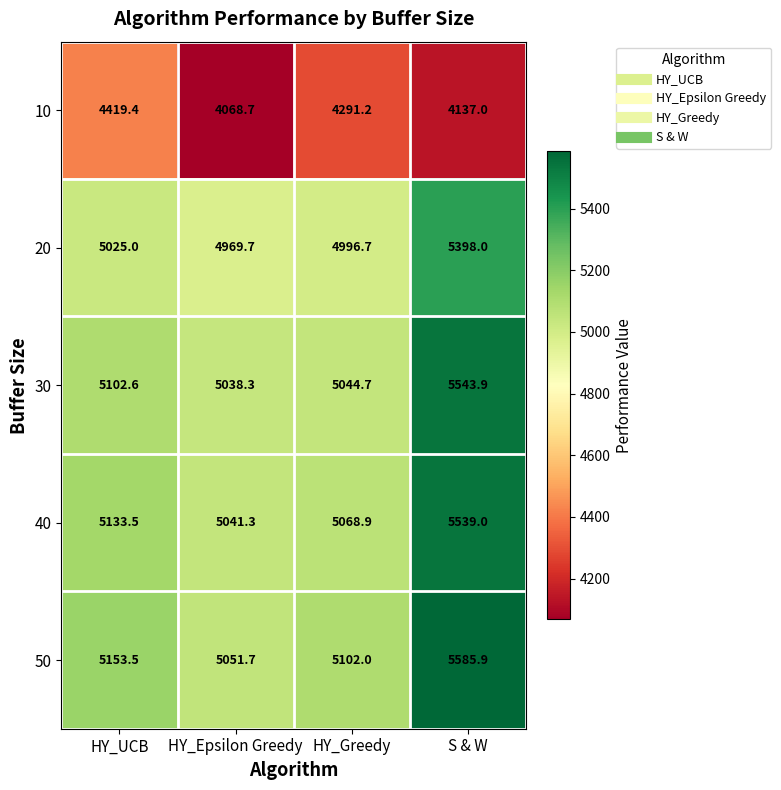

Which series has the widest spread of values?

50